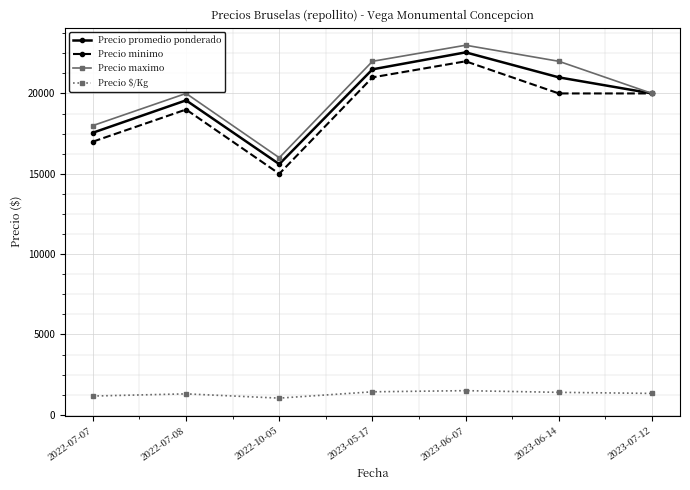

What is the approximate value of Precio promedio ponderado at 2023-06-07?

22556